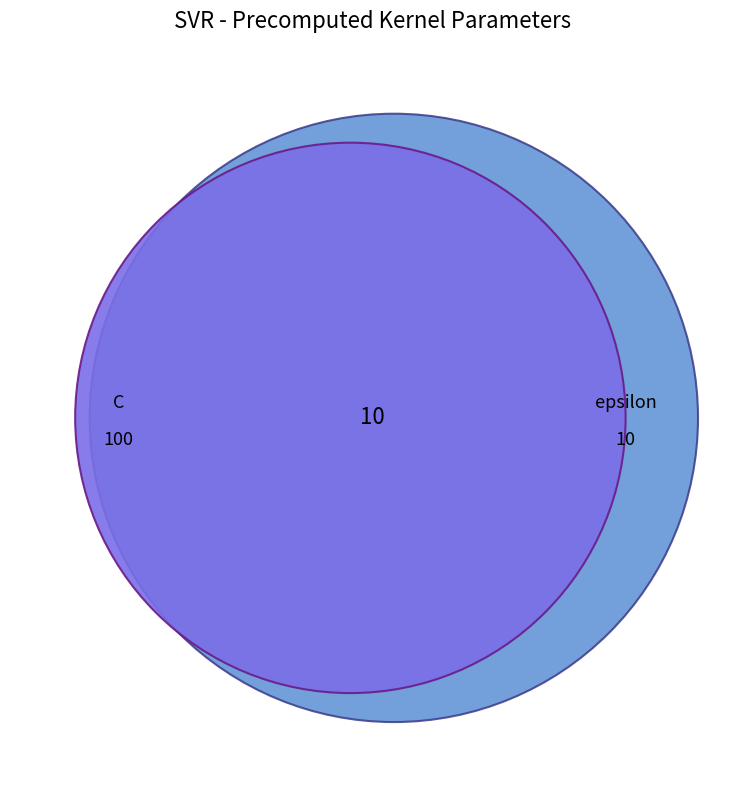

What is the ratio of the value at epsilon to the value at C?

0.1